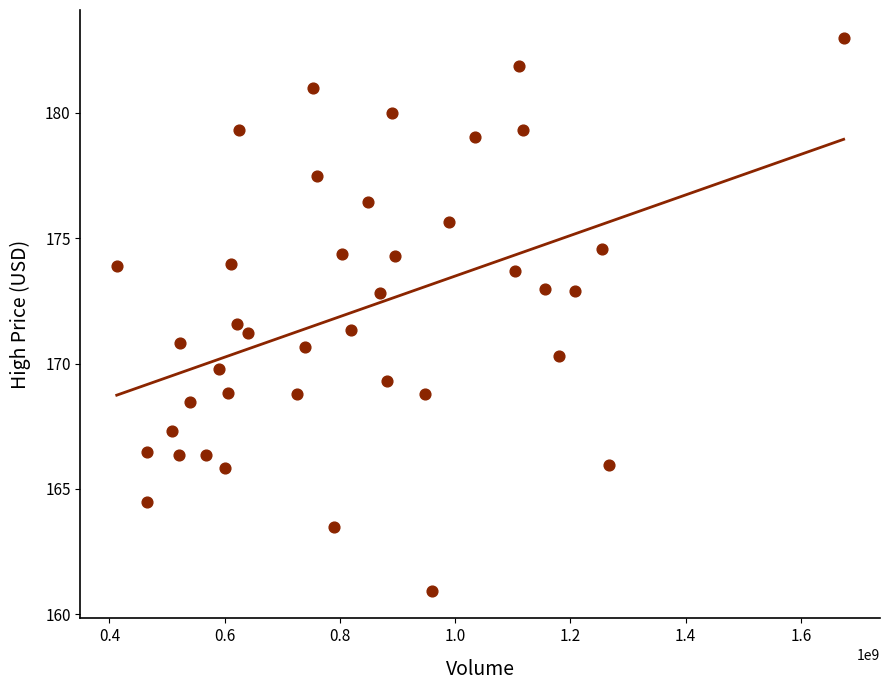

What is the range of X values (max minus min)?

1261309756.5